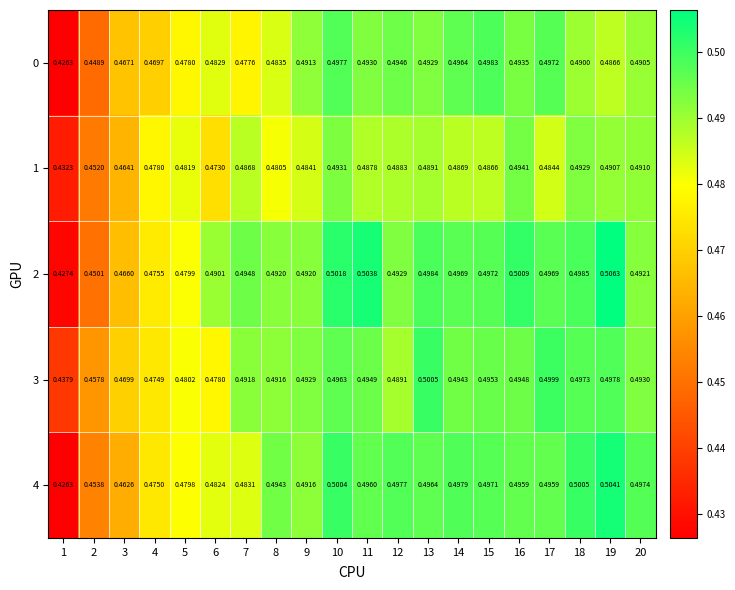

Is the value of 0 at 5 greater than the value of 1 at 14?

No